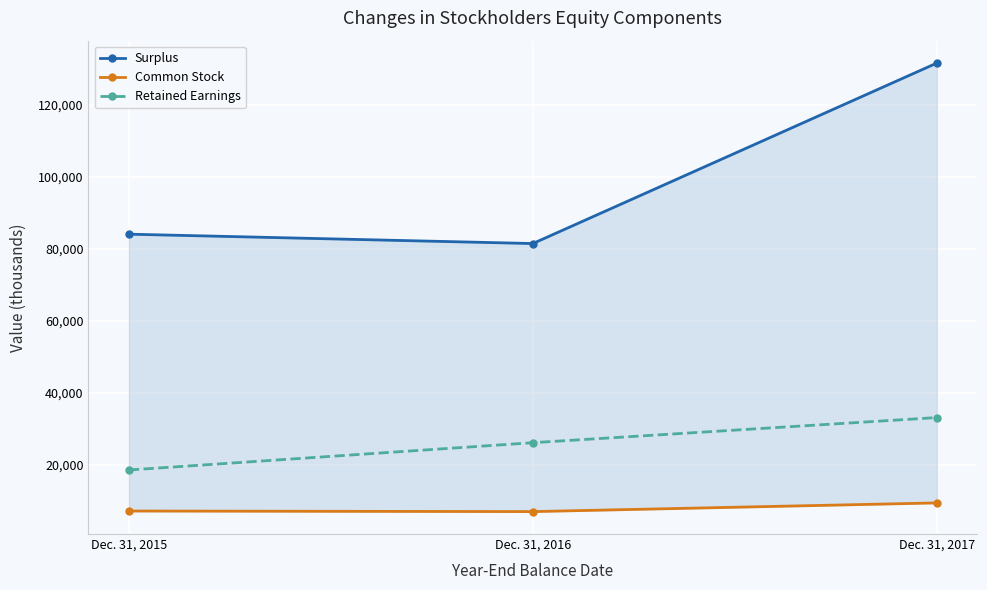

How many distinct data groups are displayed?

3